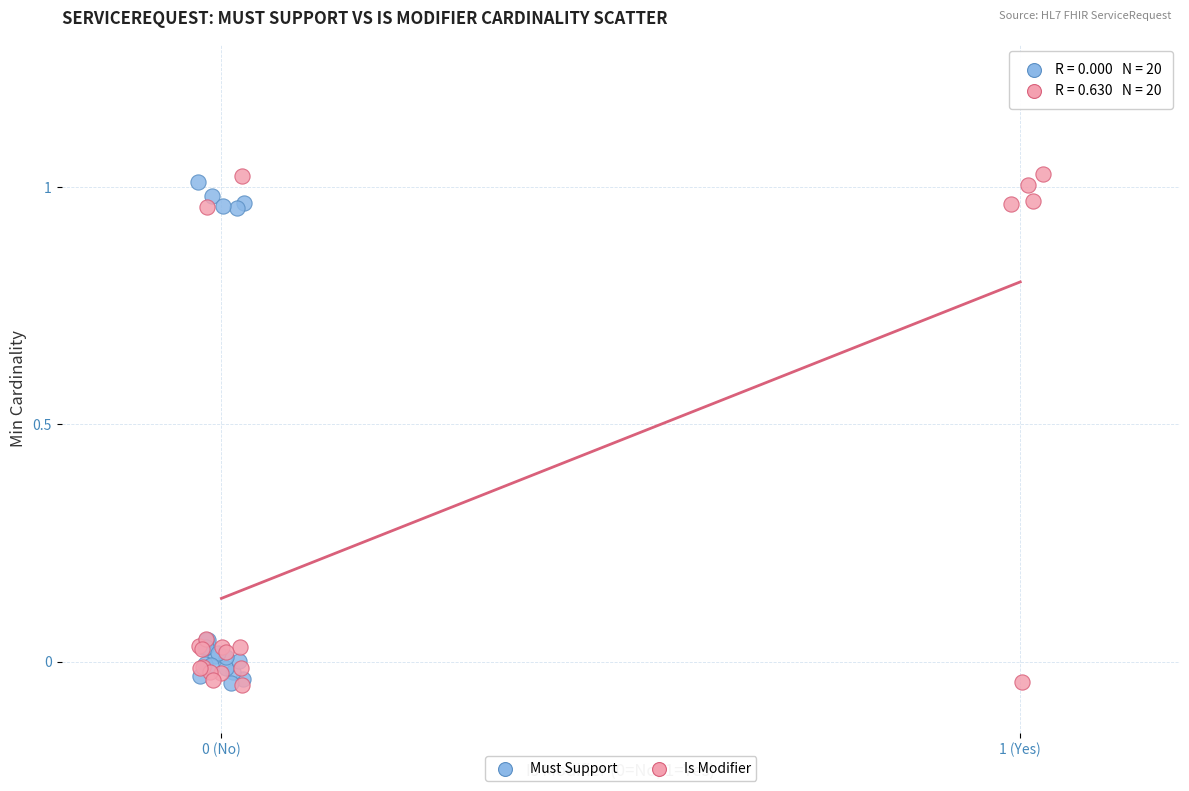

What are all the series names shown in the legend?

Must Support, Is Modifier